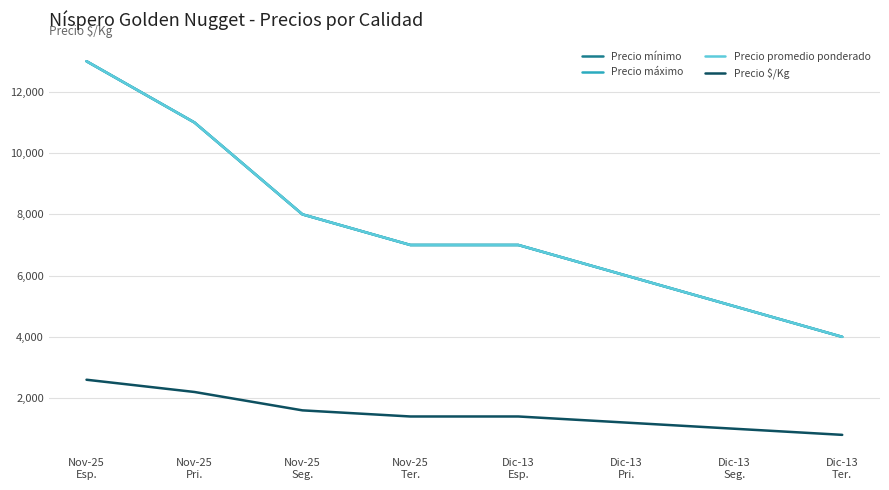

At which category is the sum across all series the highest?

Nov-25
Esp.